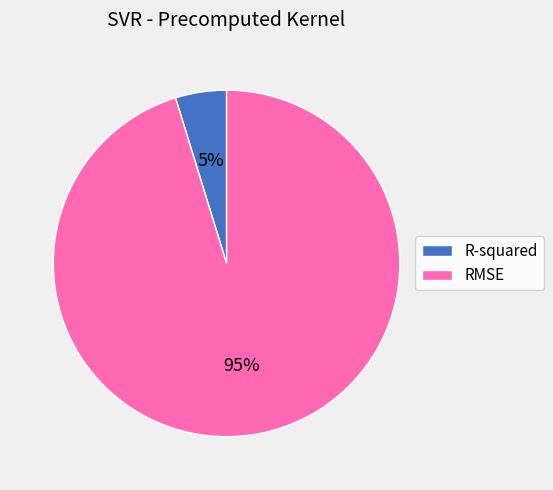

Does RMSE represent more than half of the total?

Yes